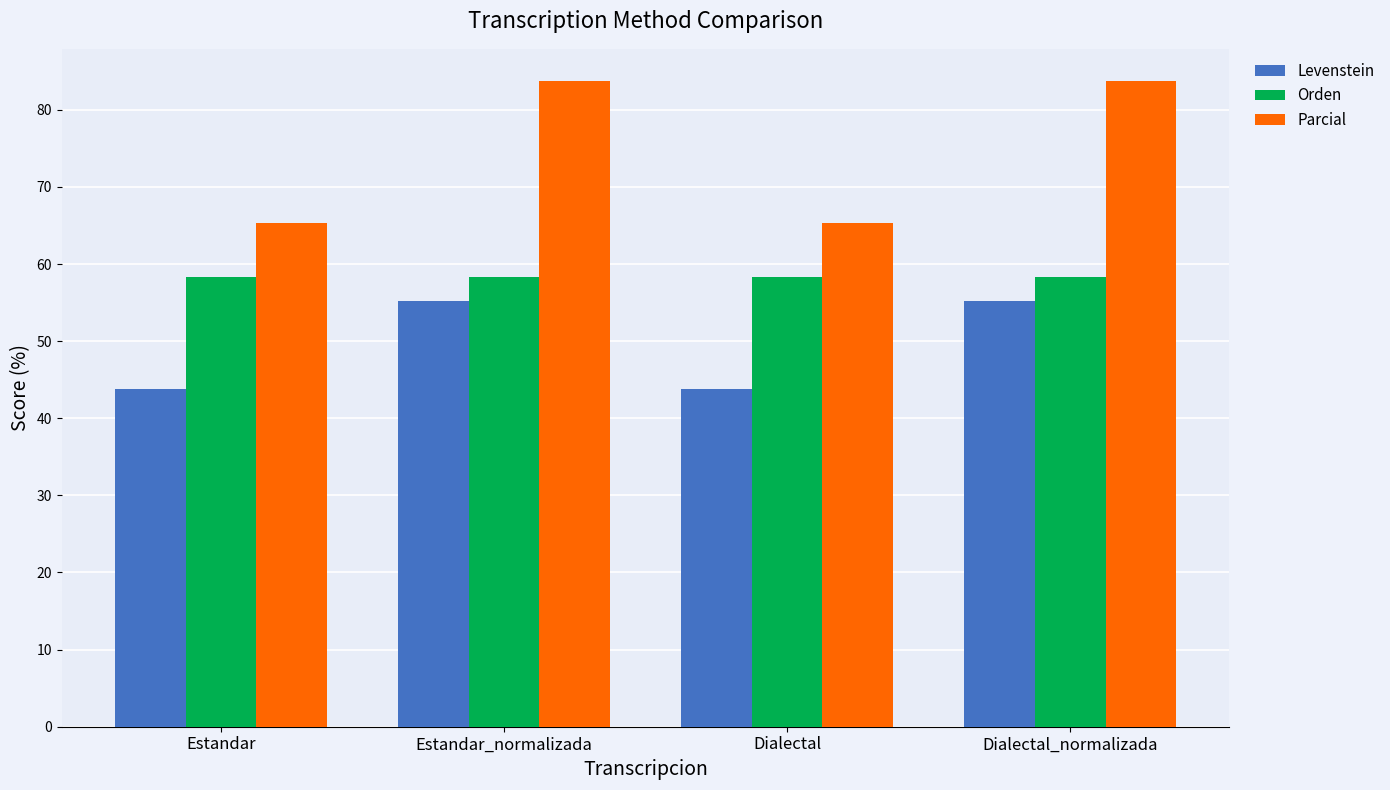

Where does the Parcial series first go above 83?

Estandar_normalizada